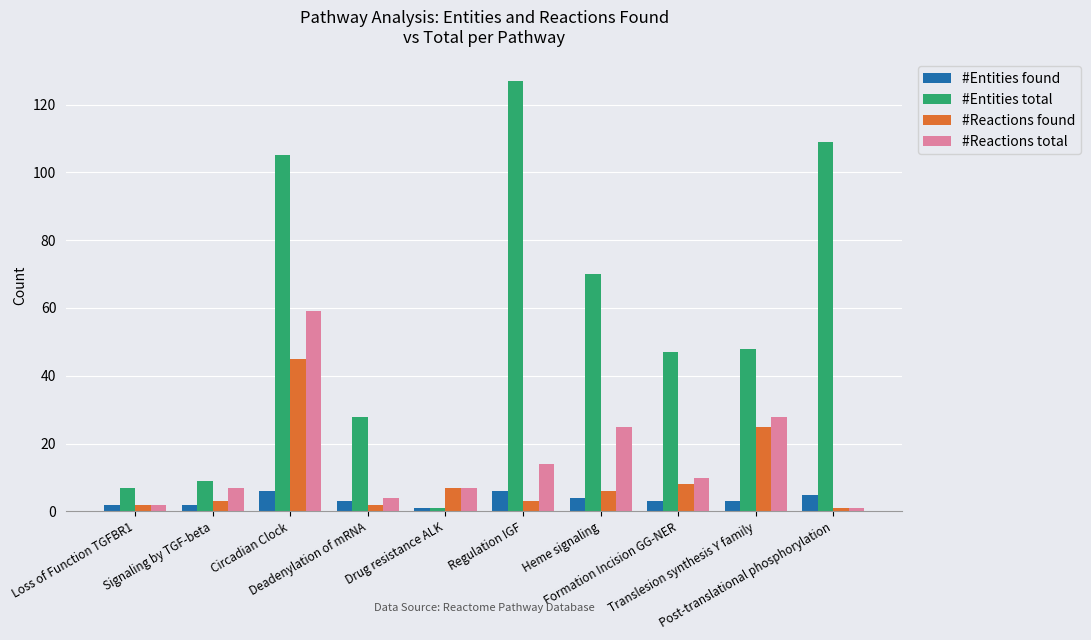

What value does the #Reactions found series have at Circadian Clock?

45